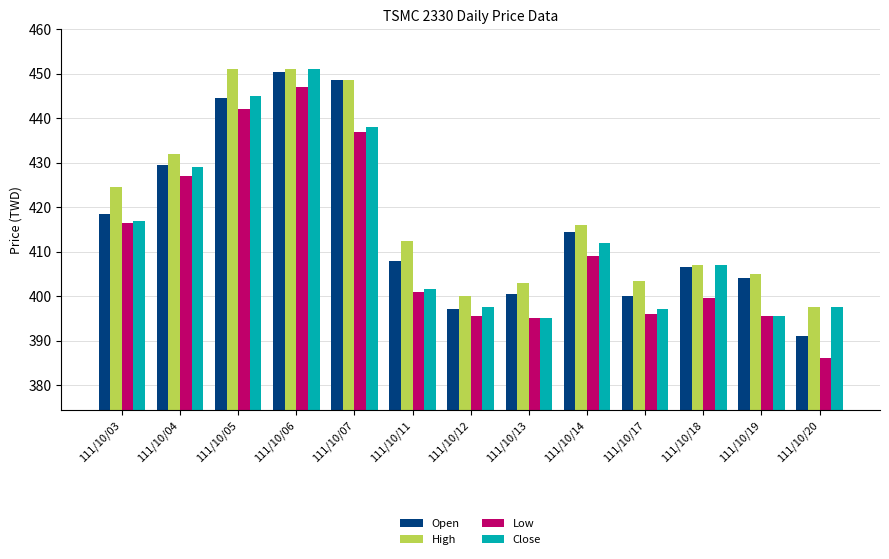

Between 111/10/05 and 111/10/12, which series saw the biggest shift?

High